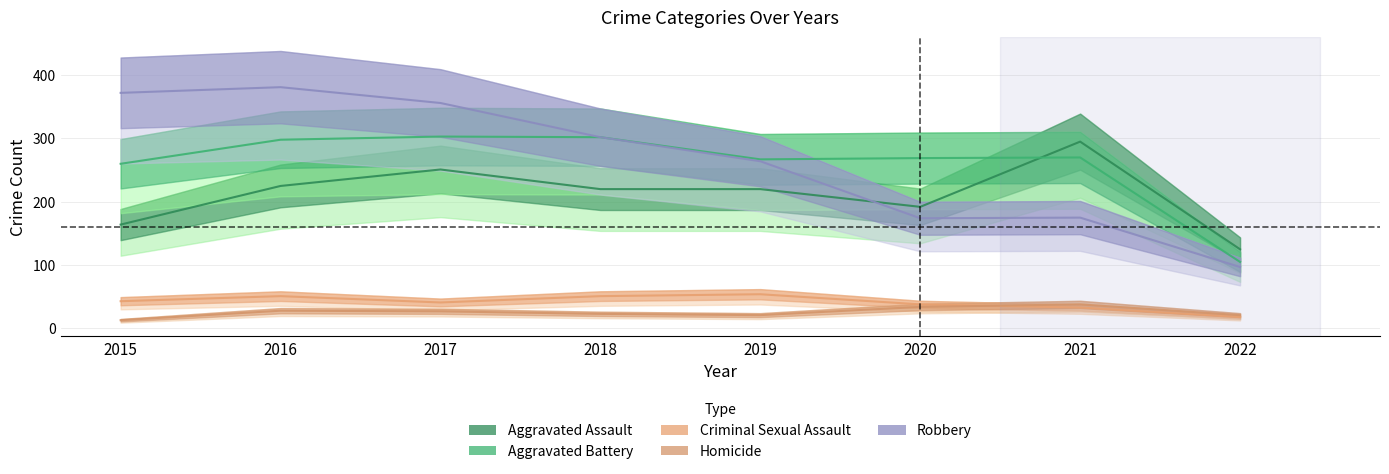

Reading left to right, list all the values displayed in this chart.

Aggravated Assault: 2015=164	2016=225	2017=251	2018=220	2019=220	2020=192	2021=295	2022=125
Aggravated Battery: 2015=260	2016=298	2017=303	2018=302	2019=267	2020=269	2021=270	2022=105
Criminal Sexual Assault: 2015=43	2016=51	2017=41	2018=51	2019=54	2020=38	2021=33	2022=18
Homicide: 2015=13	2016=28	2017=27	2018=23	2019=21	2020=34	2021=38	2022=21
Robbery: 2015=372	2016=381	2017=356	2018=302	2019=264	2020=174	2021=175	2022=97